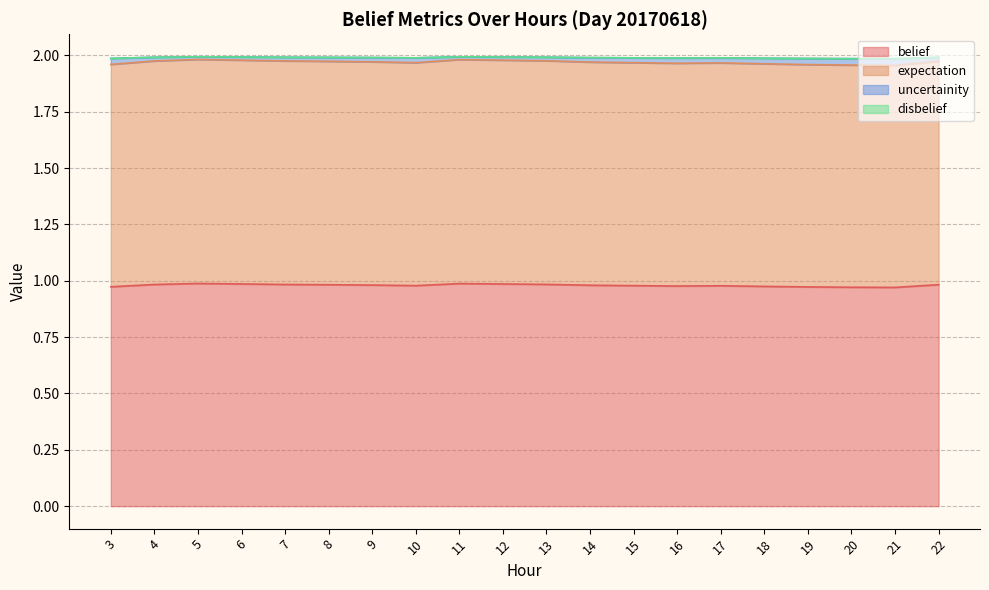

True or false: belief has a value of 1.5 at 13.

False